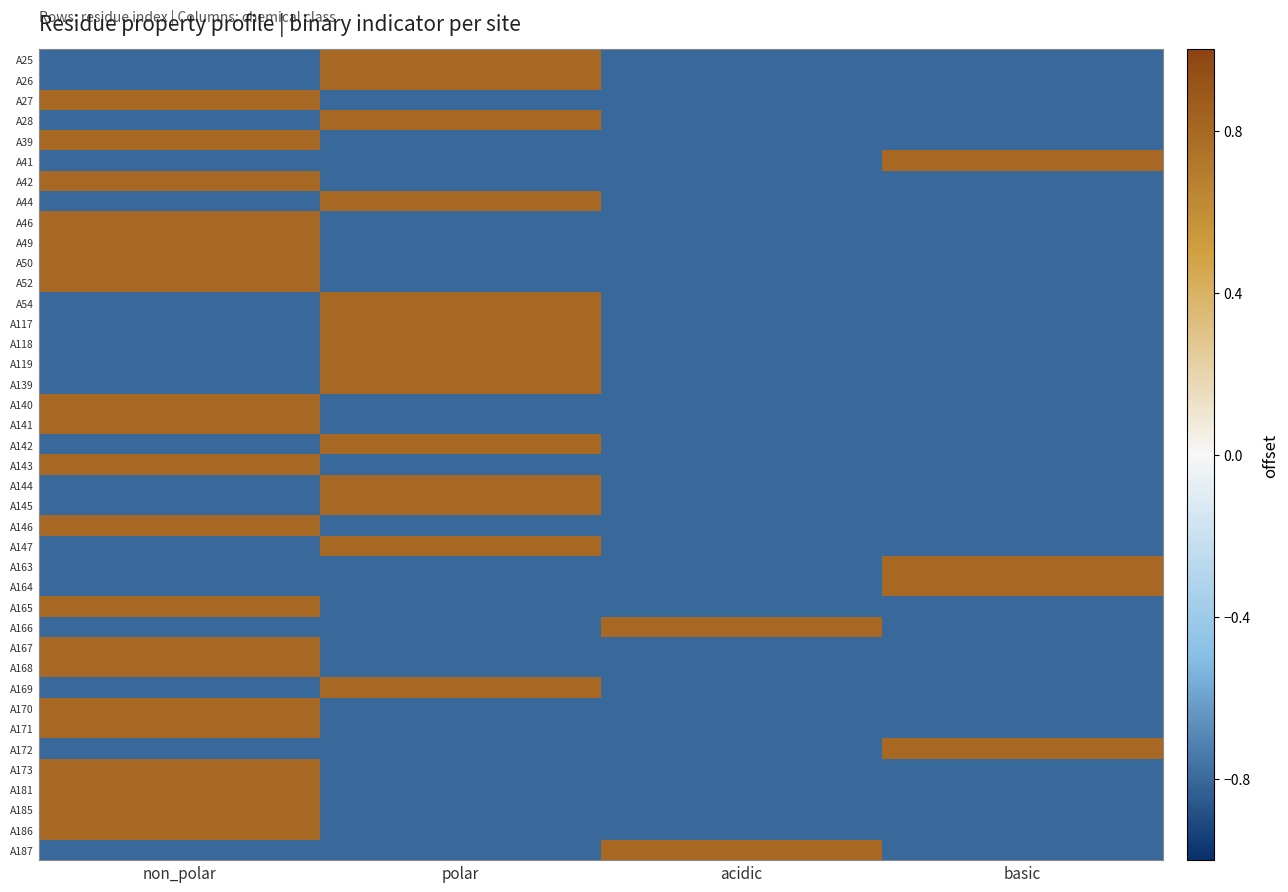

Reading right to left, extract all data points from this chart.

A25: basic=-0.8	acidic=-0.8	polar=0.8	non_polar=-0.8
A26: basic=-0.8	acidic=-0.8	polar=0.8	non_polar=-0.8
A27: basic=-0.8	acidic=-0.8	polar=-0.8	non_polar=0.8
A28: basic=-0.8	acidic=-0.8	polar=0.8	non_polar=-0.8
A39: basic=-0.8	acidic=-0.8	polar=-0.8	non_polar=0.8
A41: basic=0.8	acidic=-0.8	polar=-0.8	non_polar=-0.8
A42: basic=-0.8	acidic=-0.8	polar=-0.8	non_polar=0.8
A44: basic=-0.8	acidic=-0.8	polar=0.8	non_polar=-0.8
A46: basic=-0.8	acidic=-0.8	polar=-0.8	non_polar=0.8
A49: basic=-0.8	acidic=-0.8	polar=-0.8	non_polar=0.8
A50: basic=-0.8	acidic=-0.8	polar=-0.8	non_polar=0.8
A52: basic=-0.8	acidic=-0.8	polar=-0.8	non_polar=0.8
A54: basic=-0.8	acidic=-0.8	polar=0.8	non_polar=-0.8
A117: basic=-0.8	acidic=-0.8	polar=0.8	non_polar=-0.8
A118: basic=-0.8	acidic=-0.8	polar=0.8	non_polar=-0.8
A119: basic=-0.8	acidic=-0.8	polar=0.8	non_polar=-0.8
A139: basic=-0.8	acidic=-0.8	polar=0.8	non_polar=-0.8
A140: basic=-0.8	acidic=-0.8	polar=-0.8	non_polar=0.8
A141: basic=-0.8	acidic=-0.8	polar=-0.8	non_polar=0.8
A142: basic=-0.8	acidic=-0.8	polar=0.8	non_polar=-0.8
A143: basic=-0.8	acidic=-0.8	polar=-0.8	non_polar=0.8
A144: basic=-0.8	acidic=-0.8	polar=0.8	non_polar=-0.8
A145: basic=-0.8	acidic=-0.8	polar=0.8	non_polar=-0.8
A146: basic=-0.8	acidic=-0.8	polar=-0.8	non_polar=0.8
A147: basic=-0.8	acidic=-0.8	polar=0.8	non_polar=-0.8
A163: basic=0.8	acidic=-0.8	polar=-0.8	non_polar=-0.8
A164: basic=0.8	acidic=-0.8	polar=-0.8	non_polar=-0.8
A165: basic=-0.8	acidic=-0.8	polar=-0.8	non_polar=0.8
A166: basic=-0.8	acidic=0.8	polar=-0.8	non_polar=-0.8
A167: basic=-0.8	acidic=-0.8	polar=-0.8	non_polar=0.8
A168: basic=-0.8	acidic=-0.8	polar=-0.8	non_polar=0.8
A169: basic=-0.8	acidic=-0.8	polar=0.8	non_polar=-0.8
A170: basic=-0.8	acidic=-0.8	polar=-0.8	non_polar=0.8
A171: basic=-0.8	acidic=-0.8	polar=-0.8	non_polar=0.8
A172: basic=0.8	acidic=-0.8	polar=-0.8	non_polar=-0.8
A173: basic=-0.8	acidic=-0.8	polar=-0.8	non_polar=0.8
A181: basic=-0.8	acidic=-0.8	polar=-0.8	non_polar=0.8
A185: basic=-0.8	acidic=-0.8	polar=-0.8	non_polar=0.8
A186: basic=-0.8	acidic=-0.8	polar=-0.8	non_polar=0.8
A187: basic=-0.8	acidic=0.8	polar=-0.8	non_polar=-0.8